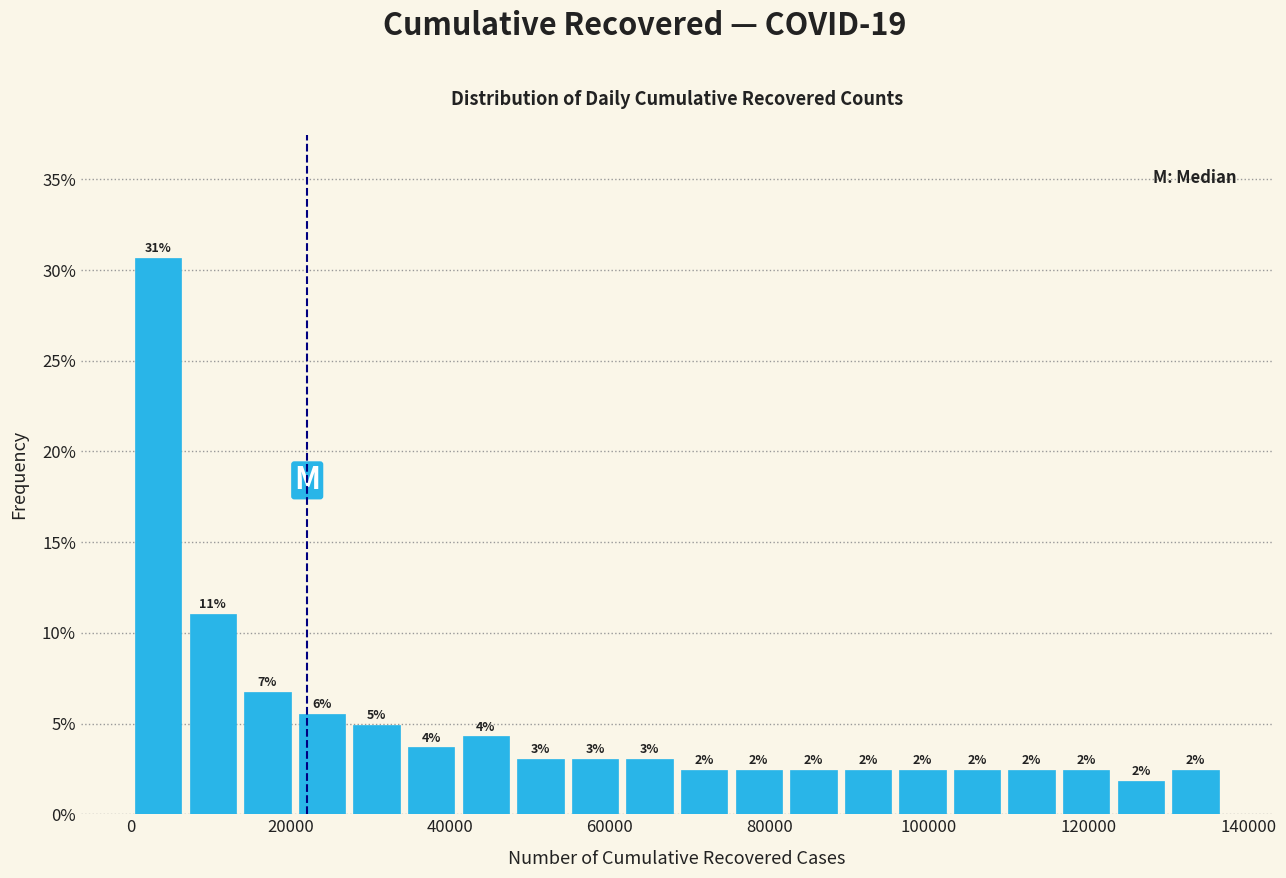

Around what value on the x-axis is the tallest bar? Give the approximate position of its centre, as read against the axis.

4000